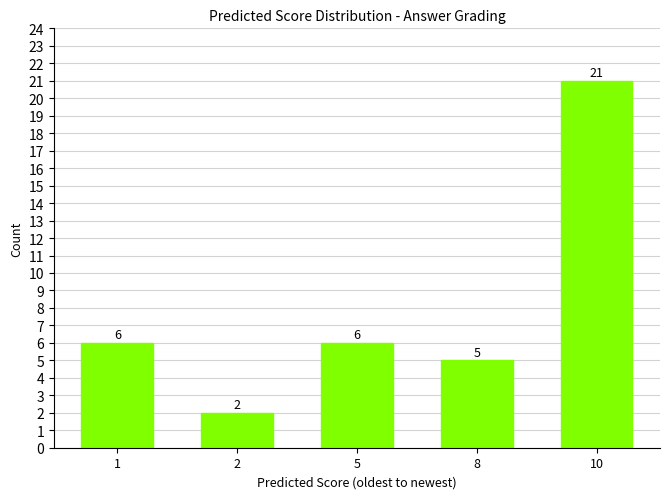

Reading left to right, list all the values displayed in this chart.

1=6	2=2	5=6	8=5	10=21